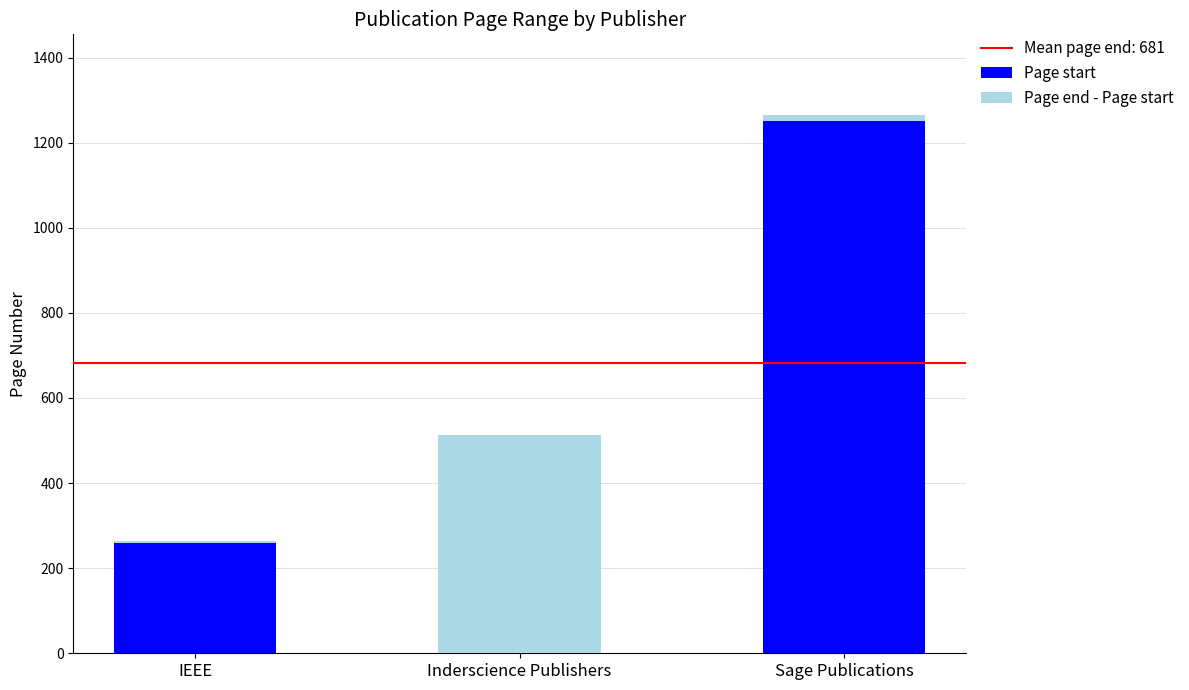

Count the number of categories in the chart.

3